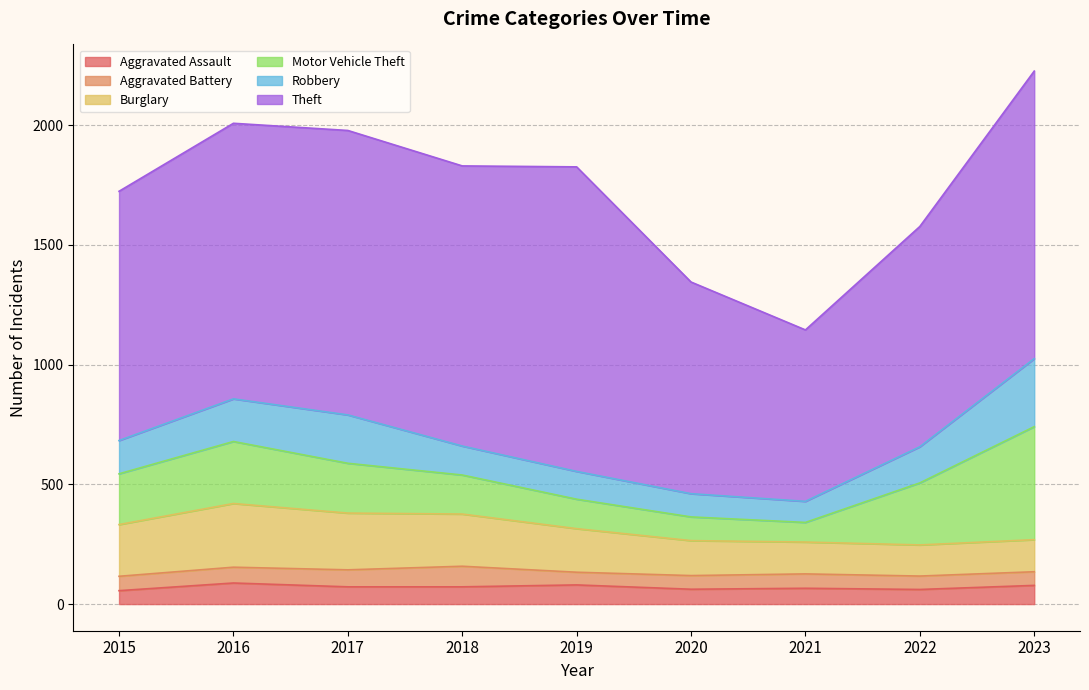

Between 2015 and 2021, which series saw the biggest shift?

Theft